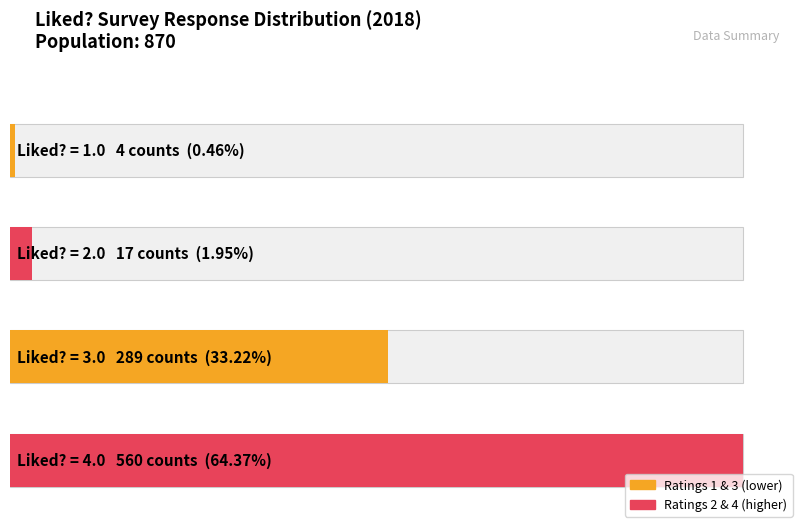

How many bars are there in each group?

2